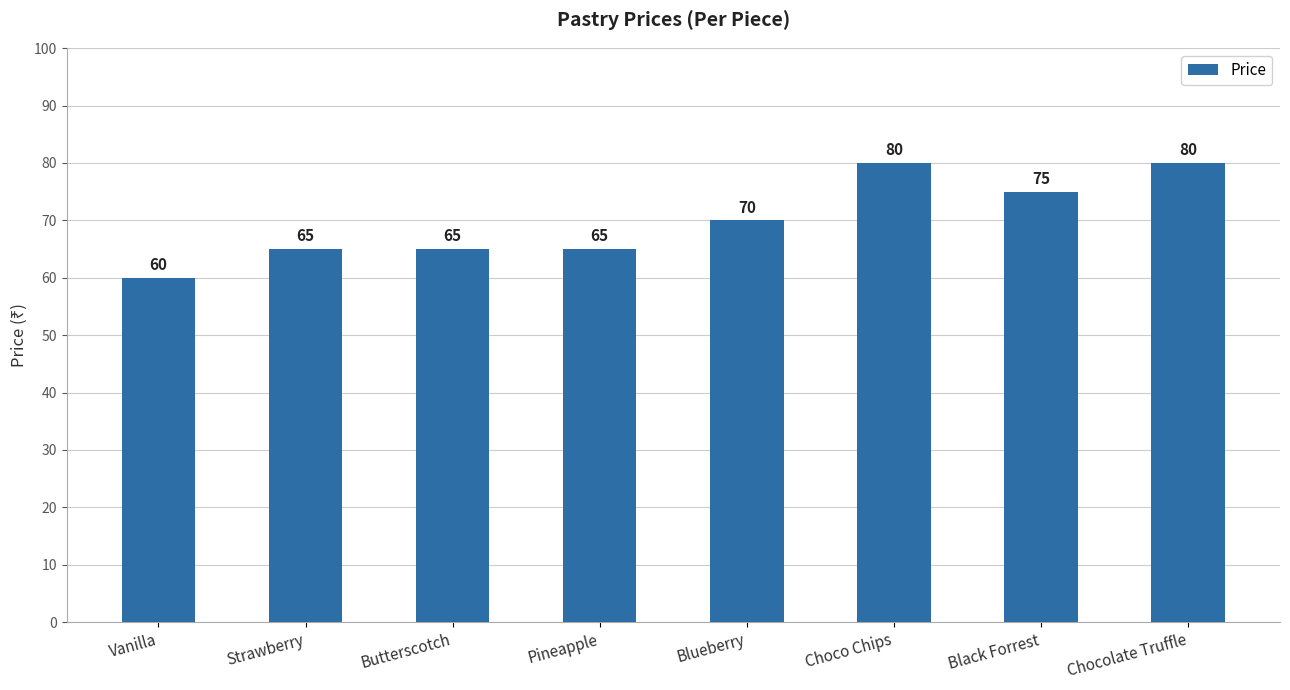

What is the difference between the maximum and minimum values?

20